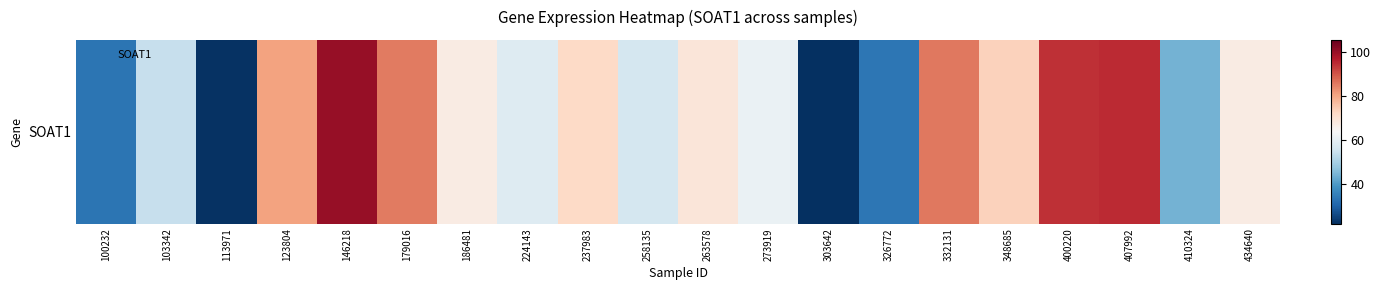

The value at 186481 is 67.0. True or false?

True